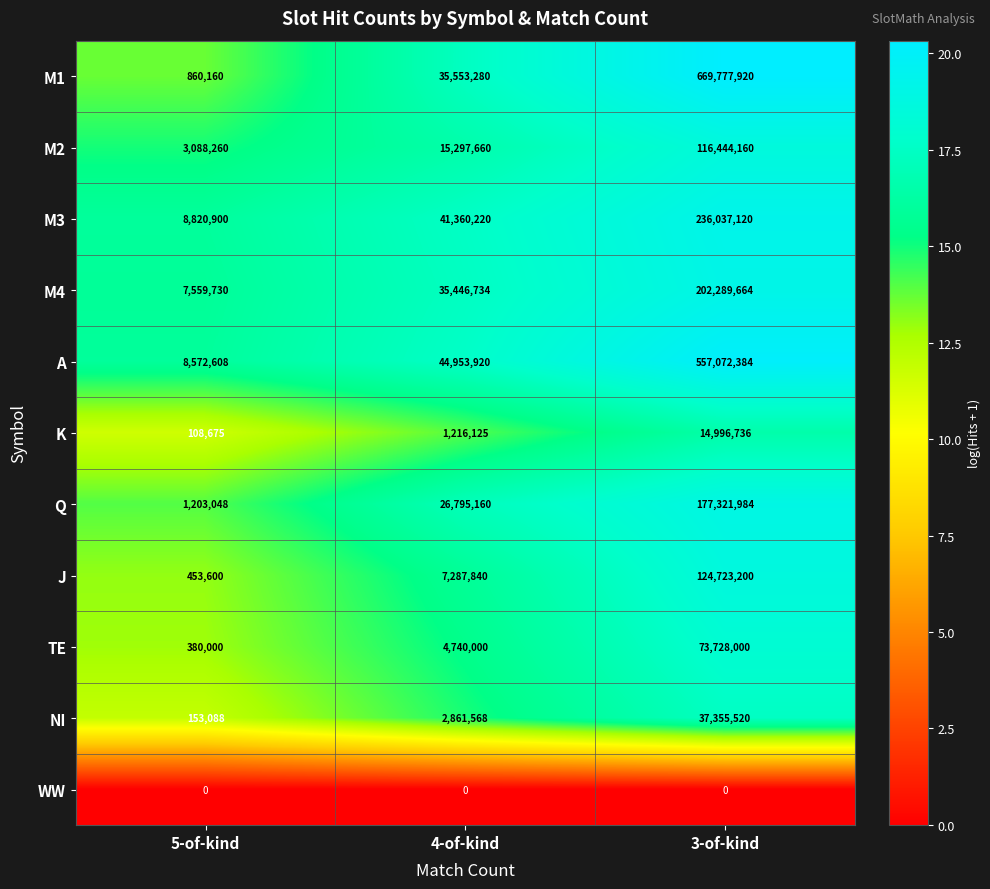

What is the total value across all series at 4-of-kind?

215512507